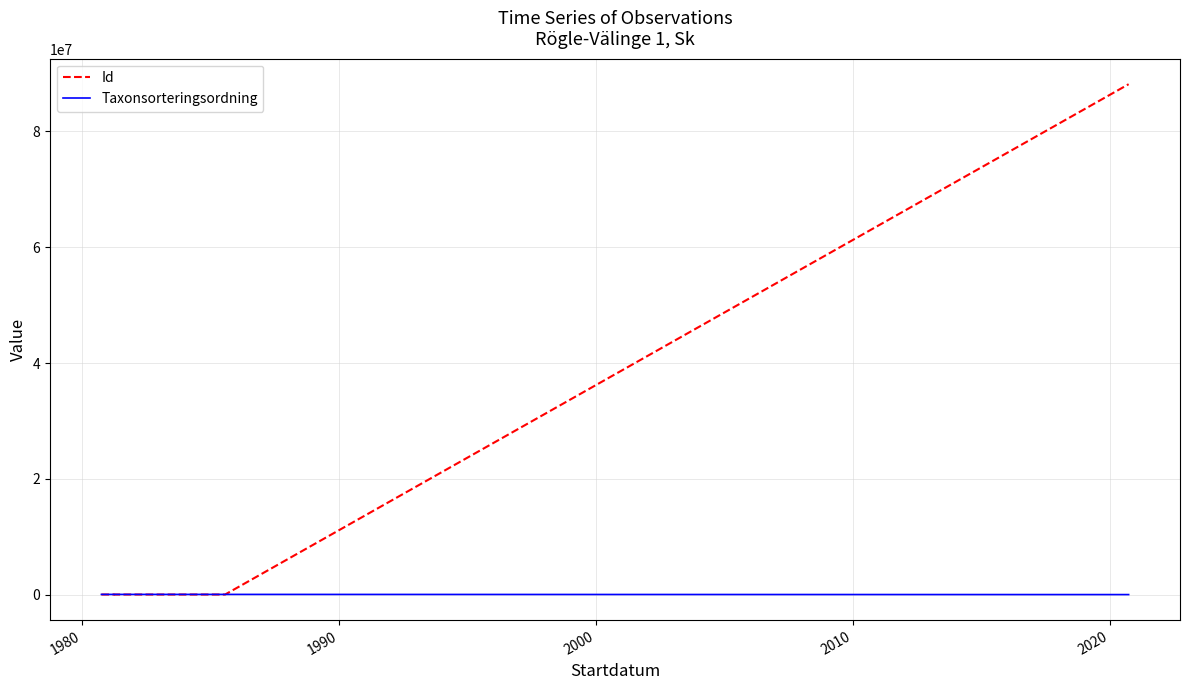

How many values in the Taxonsorteringsordning series exceed 57576?

2